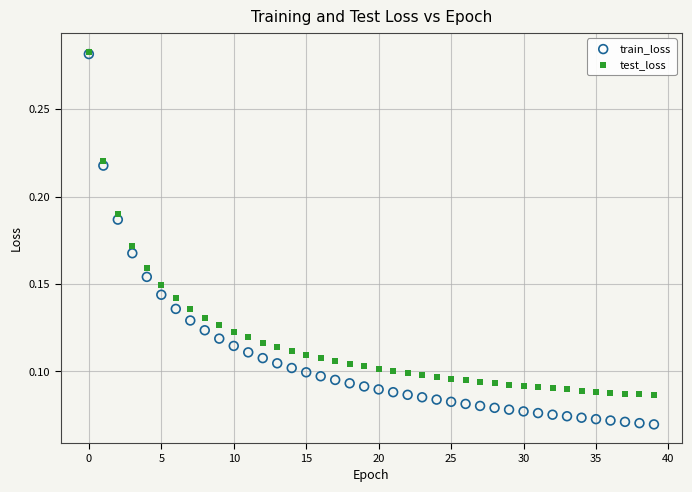

Which series has the widest spread of Y values?

train_loss